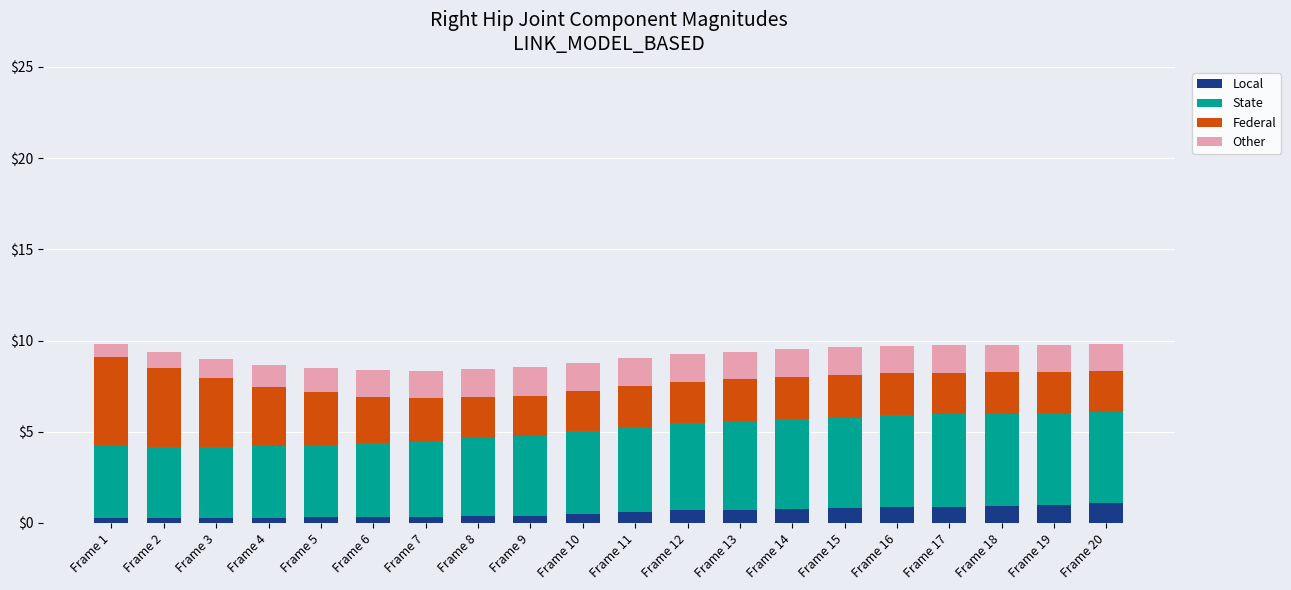

What is the highest value of the Local series?

1.1